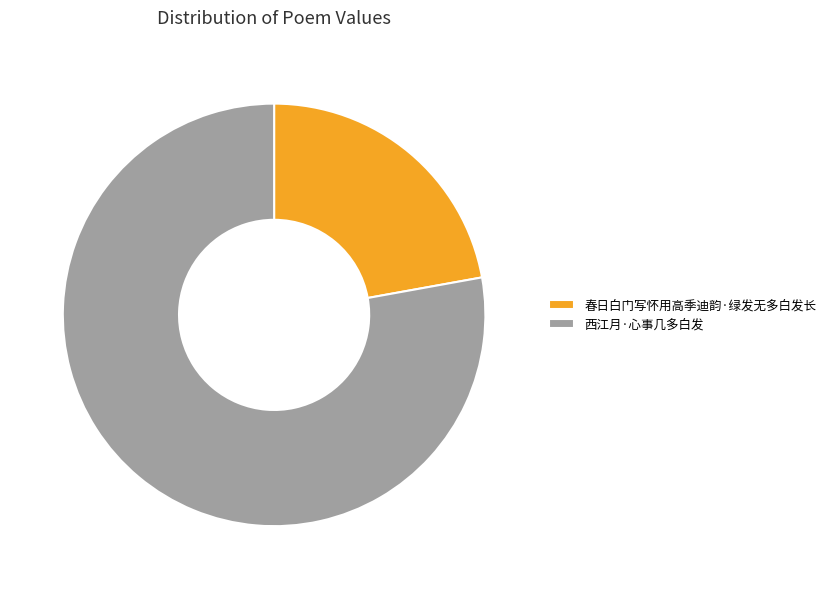

Is there any slice that represents more than half of the pie?

Yes